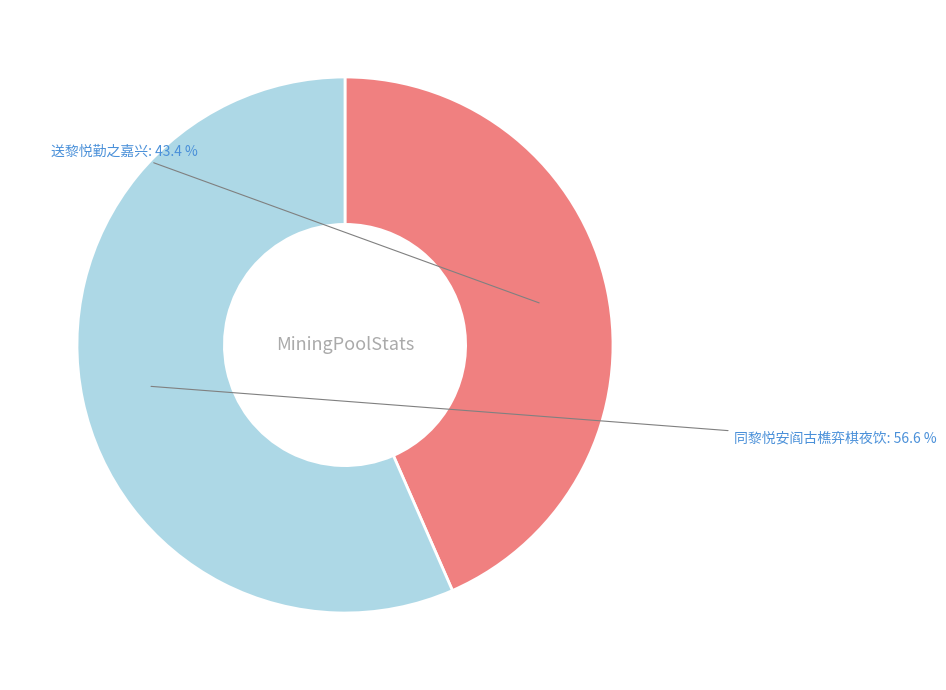

Rank the categories by value from highest to lowest.

同黎悦安阎古樵弈棋夜饮, 送黎悦勤之嘉兴